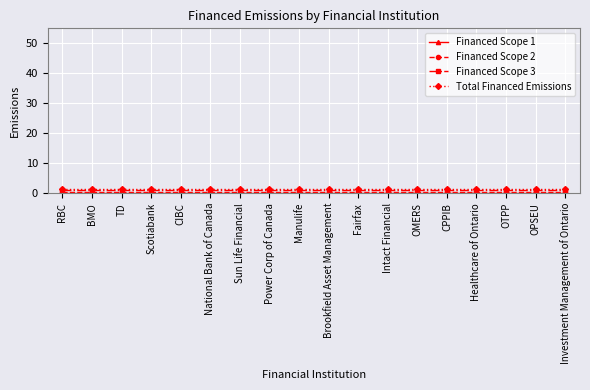

Which series has the largest total across all categories?

Total Financed Emissions